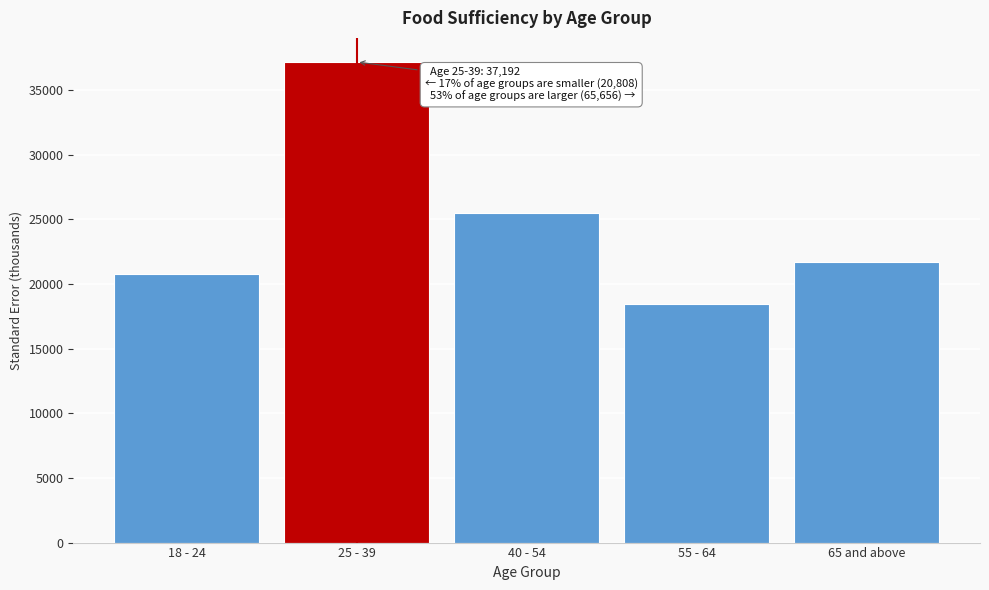

Reading left to right, extract all data points from this chart.

20807.5	37191.9	25529.2	18453.4	21673.4